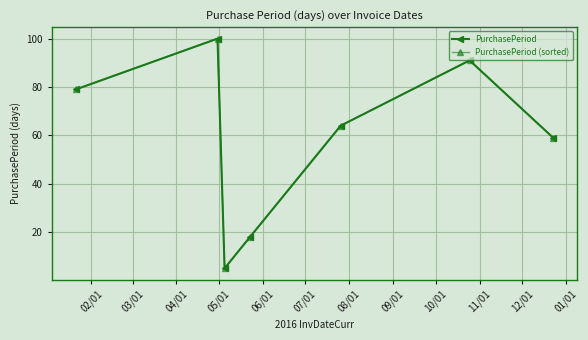

What is the difference between the second highest and second lowest values in the PurchasePeriod series?

73